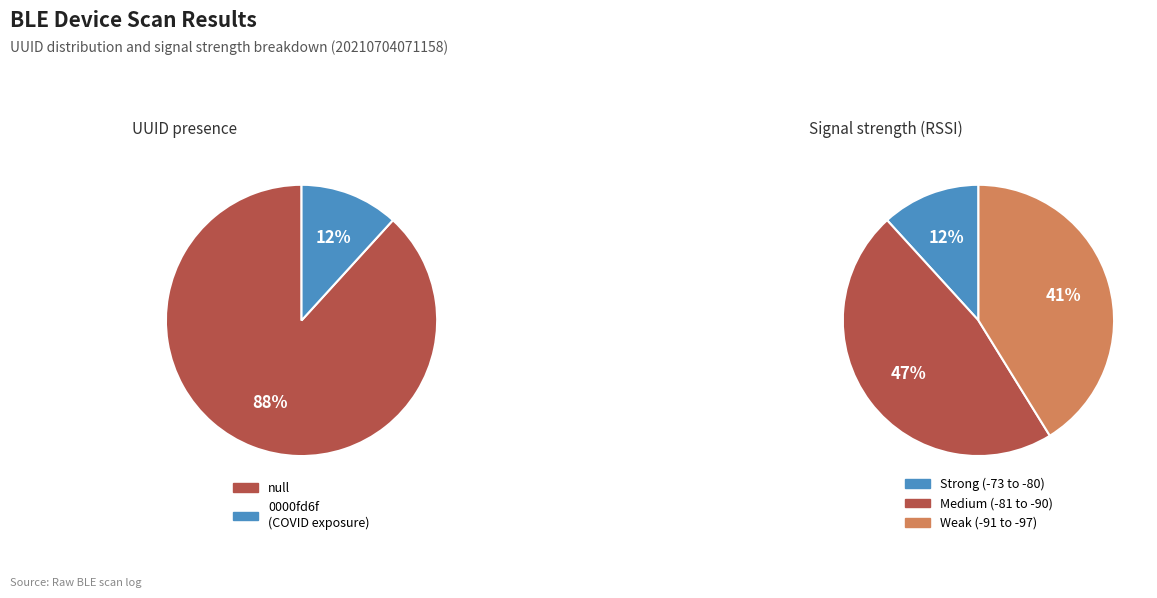

To the nearest percent, what is the combined percentage of 0000fd6f-0000-1000-8000-00805f9b34fb and null?

100%